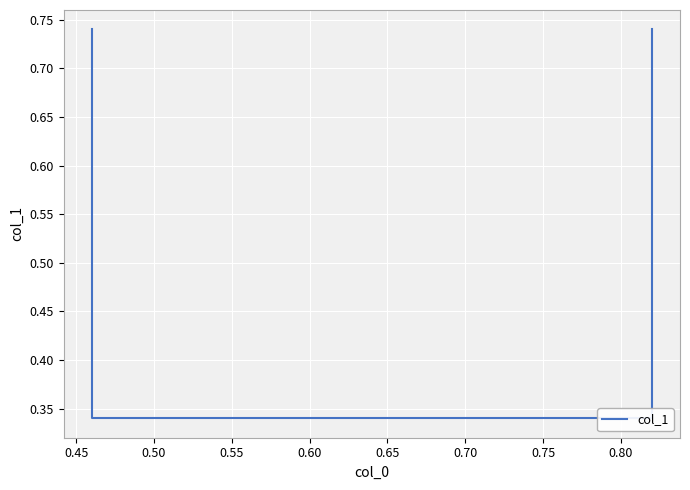

Reading left to right, list all the values displayed in this chart.

0.7	0.3	0.3	0.7